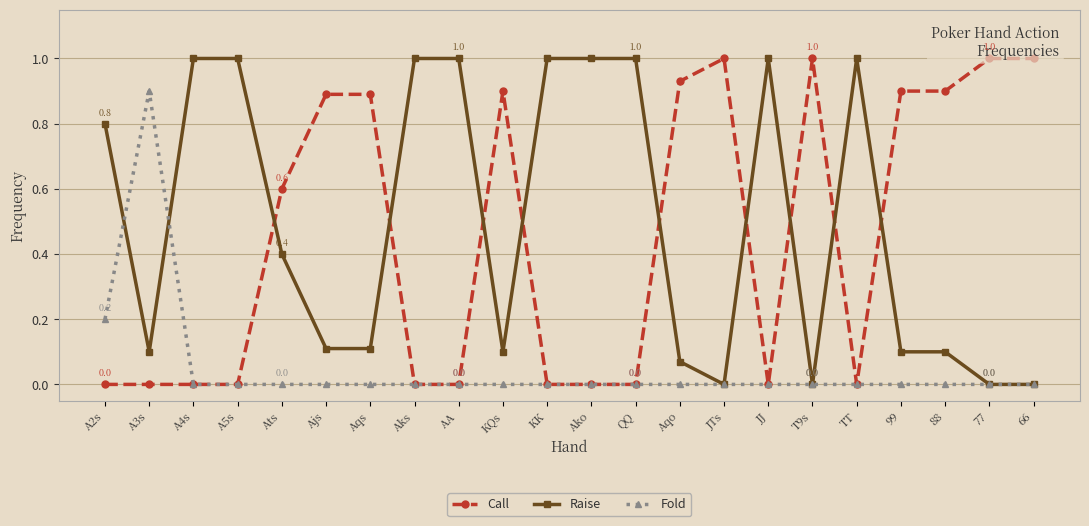

How many lines are shown in the chart?

3